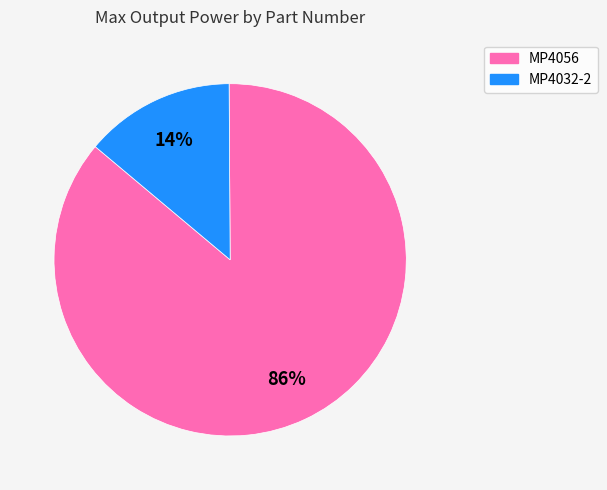

Do MP4056 and MP4032-2 together represent more than half of the pie?

Yes